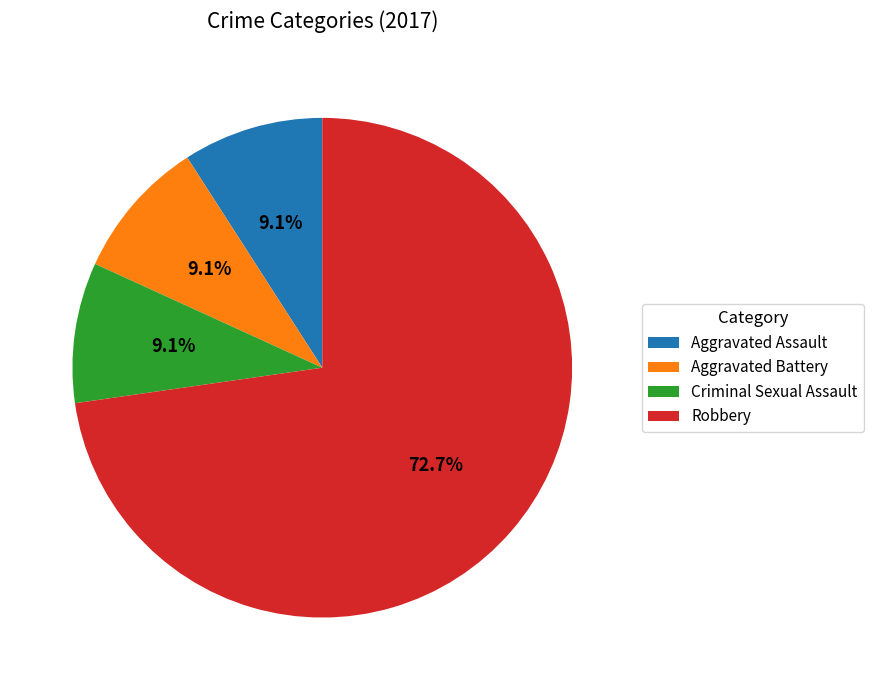

What percentage is the Aggravated Battery slice, to the nearest percent?

9%